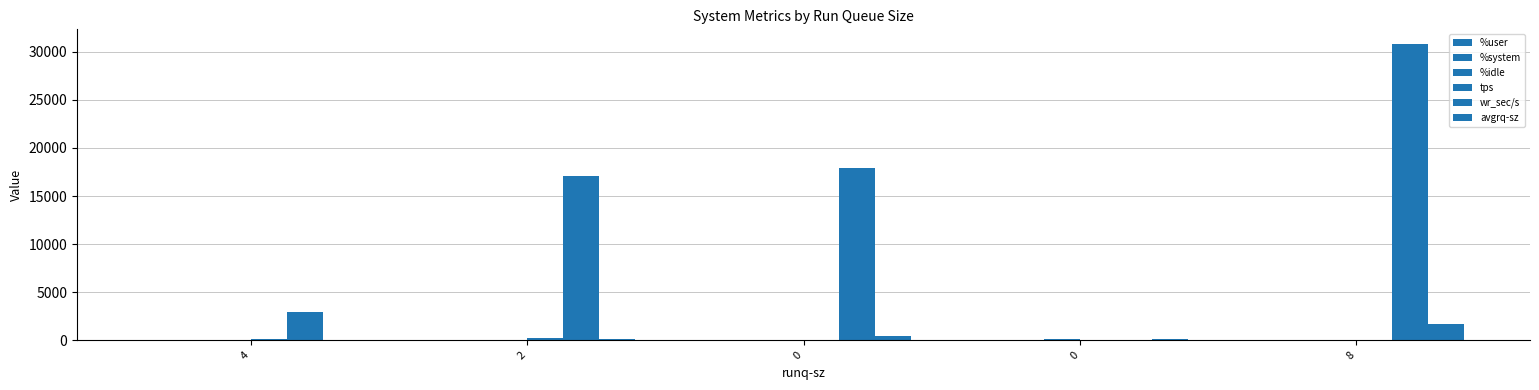

The %system series shows 1.3 at 2. True or false?

False